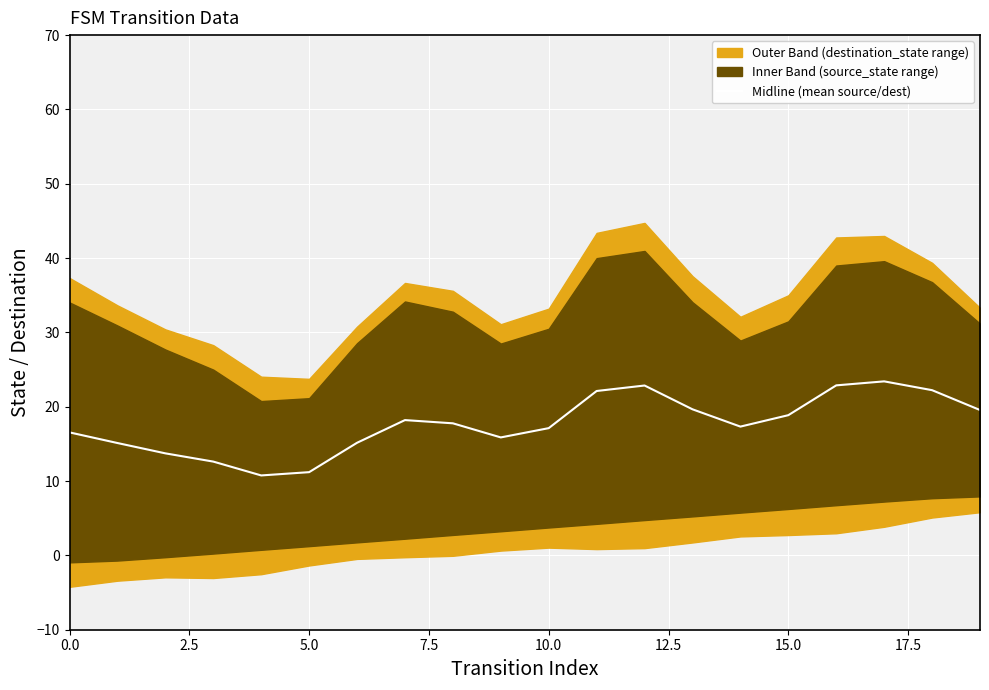

Reading left to right, what are all the values shown in this chart?

16.5	15.1	13.7	12.6	10.8	11.2	15.2	18.2	17.8	15.9	17.1	22.1	22.9	19.7	17.3	18.9	22.9	23.4	22.2	19.6